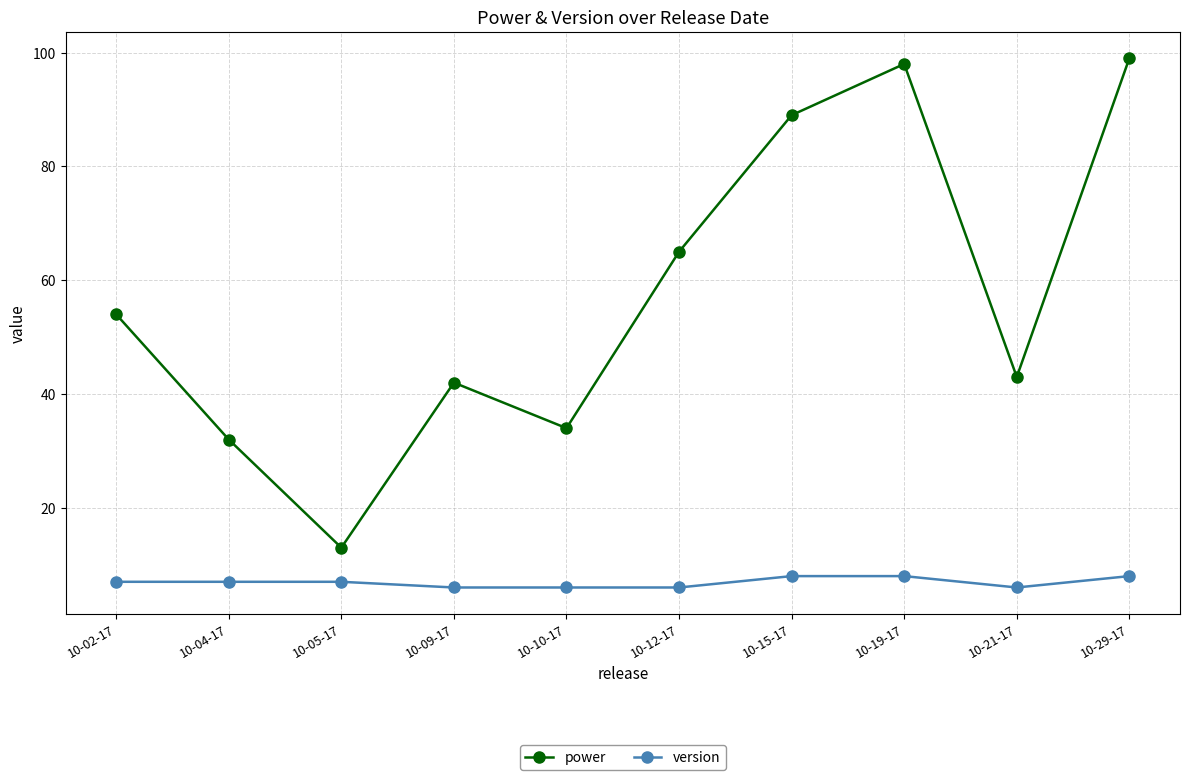

In power, how many points are higher than both neighbors (excluding endpoints)?

2